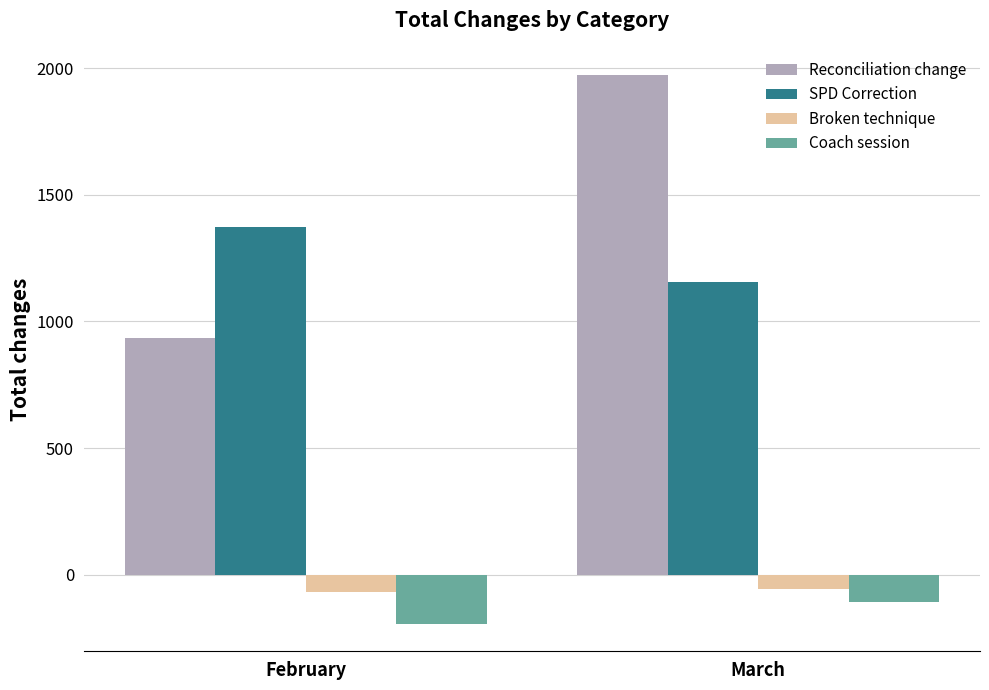

Are the bars horizontal?

No